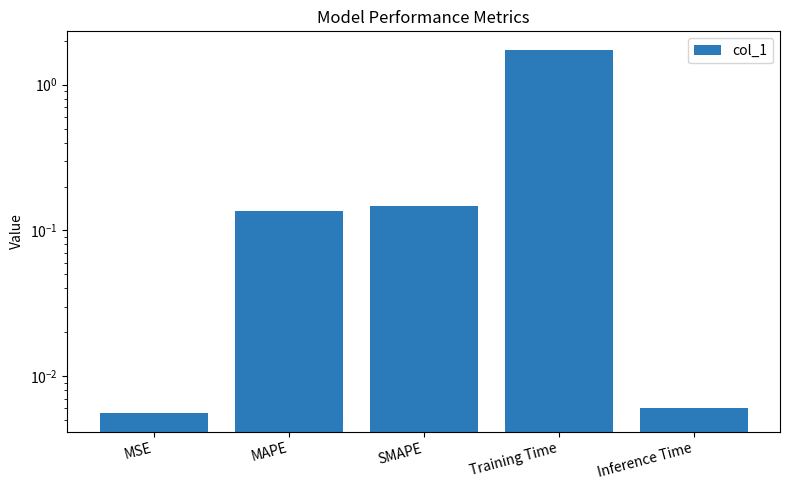

Reading right to left, extract all data points from this chart.

Inference Time=0.0	Training Time=1.7	SMAPE=0.1	MAPE=0.1	MSE=0.0